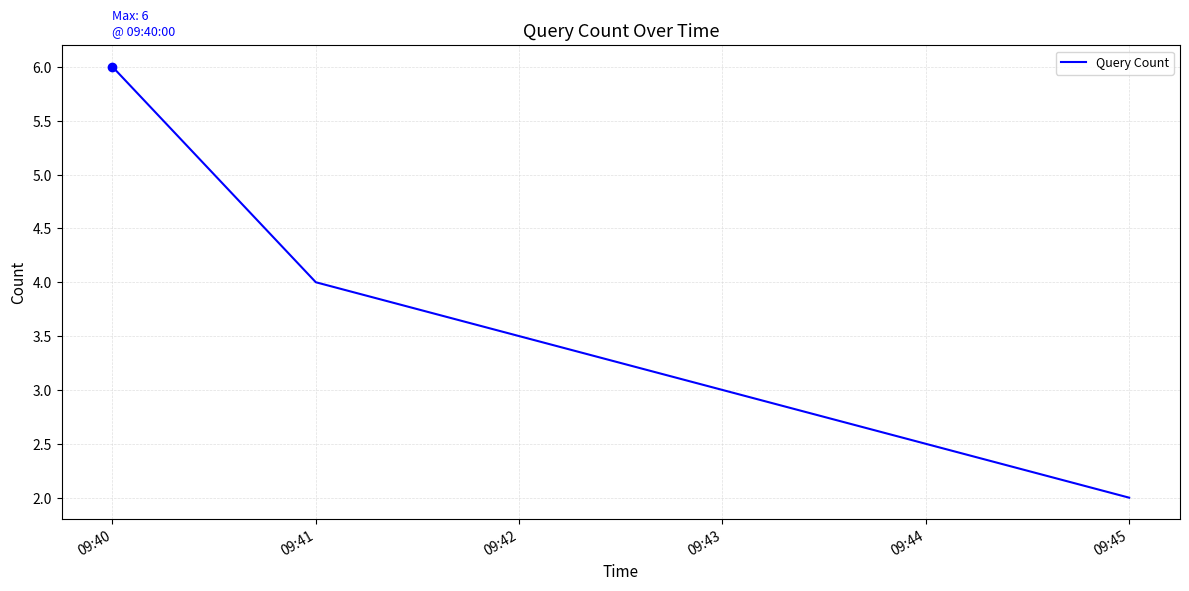

What is the change in value from 09:40 to 09:41?

-2